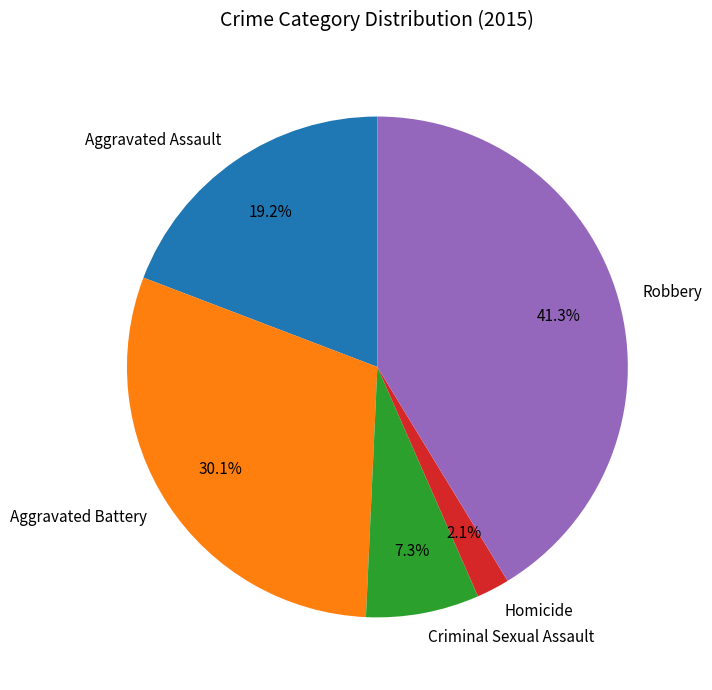

To the nearest percent, what percentage of the pie is Homicide?

2%